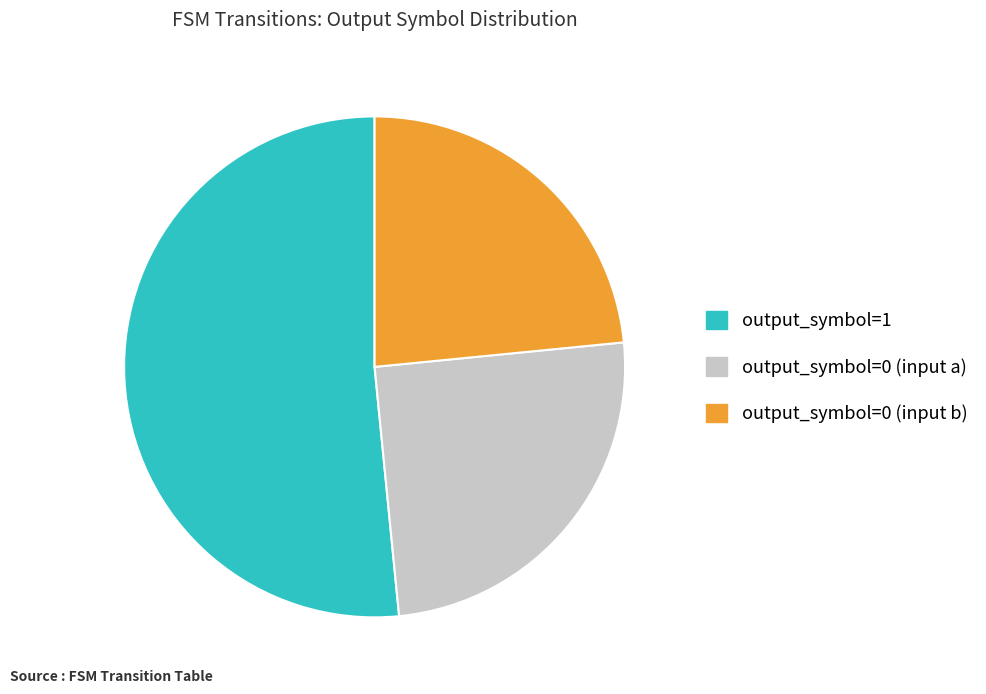

What is the largest slice in the pie chart?

output_symbol=1